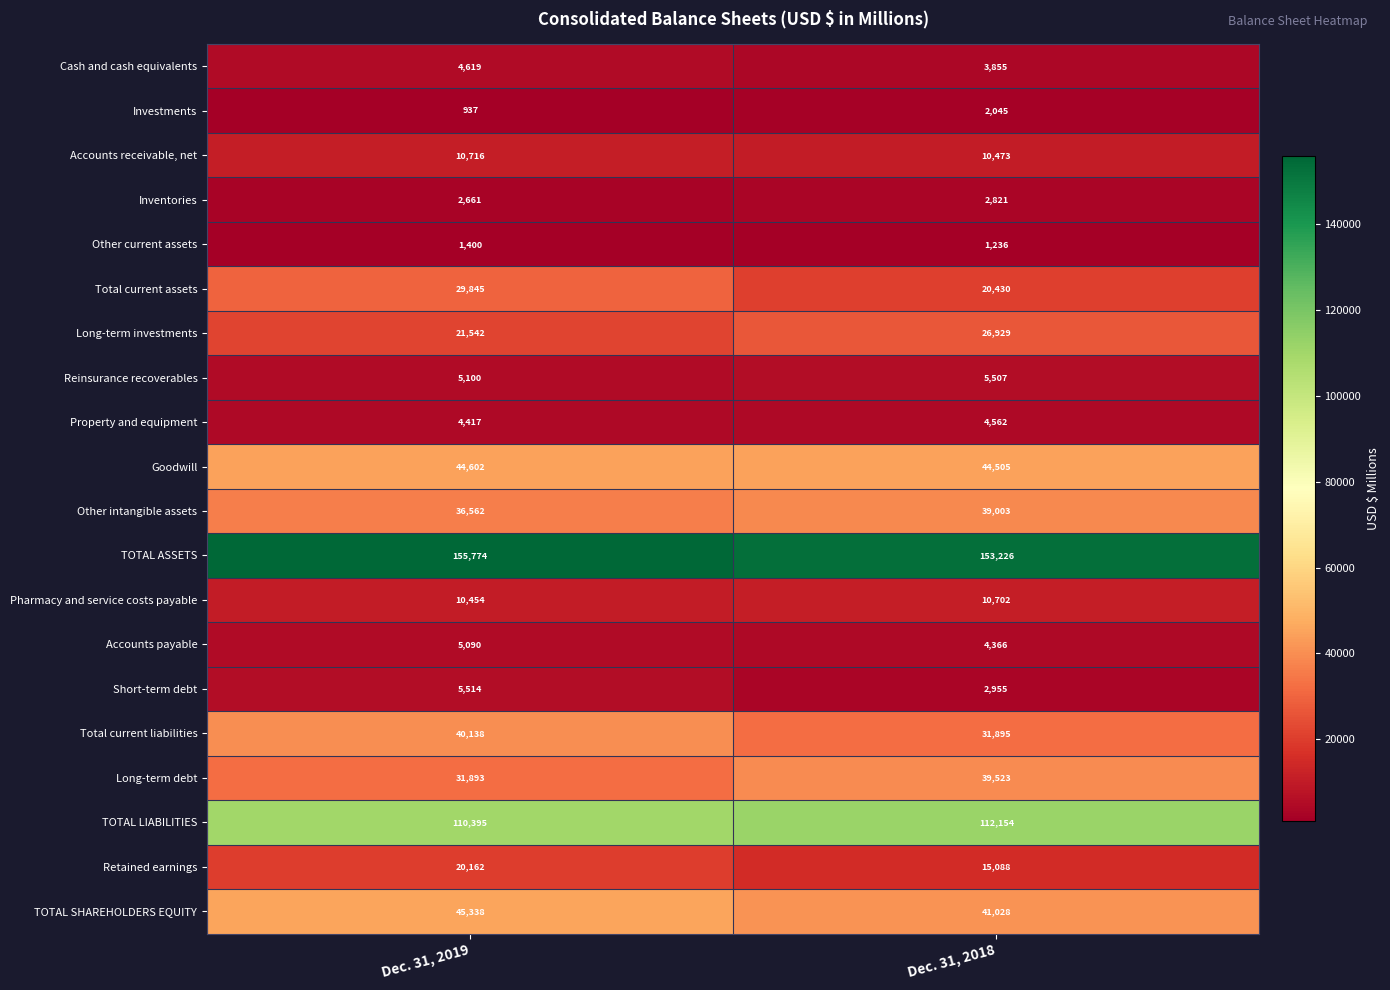

What is the greatest value displayed?

155774